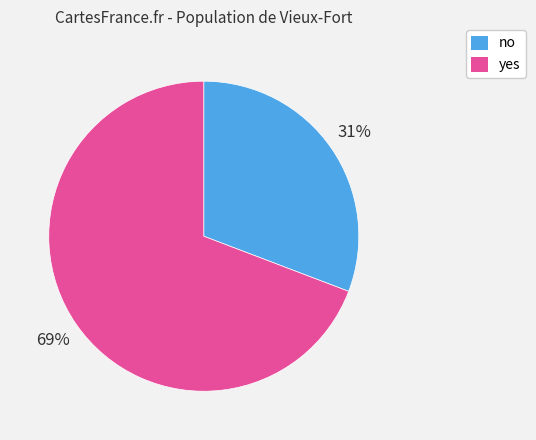

What is the majority slice?

yes